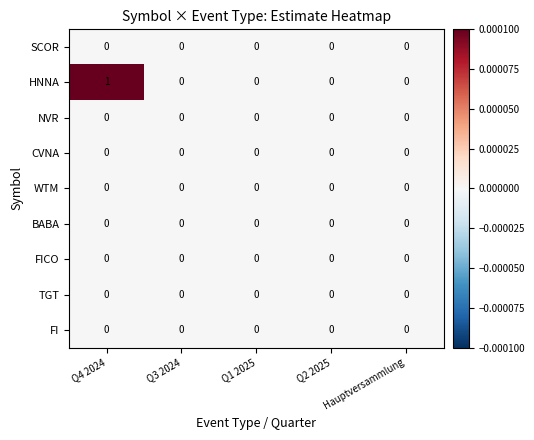

Which label corresponds to the largest value in the chart?

Q4 2024